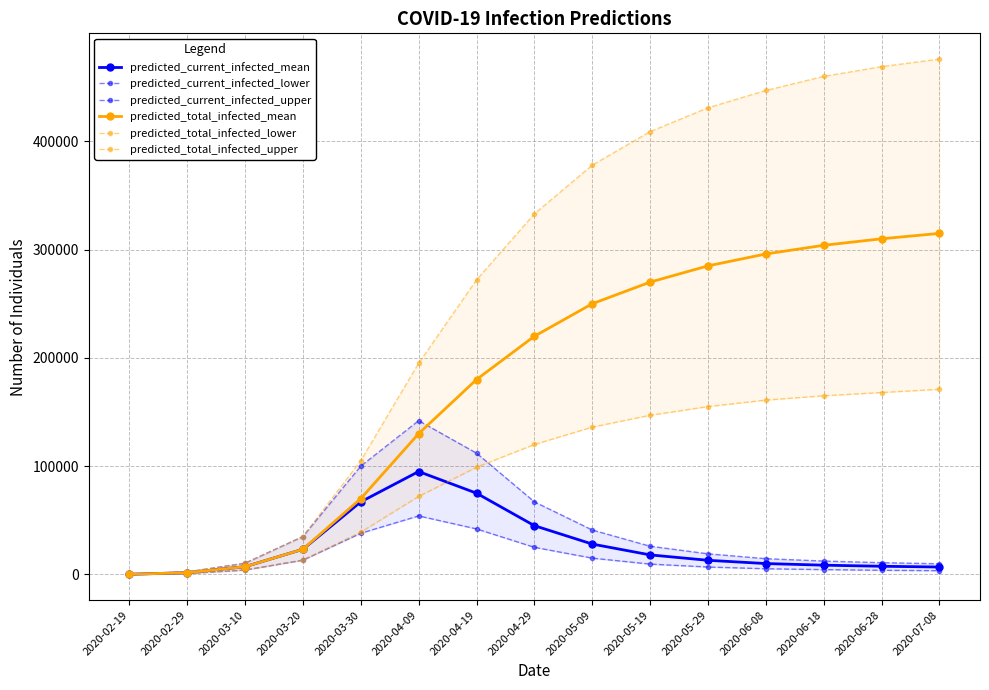

At which label does predicted_current_infected_upper reach its peak?

2020-04-09